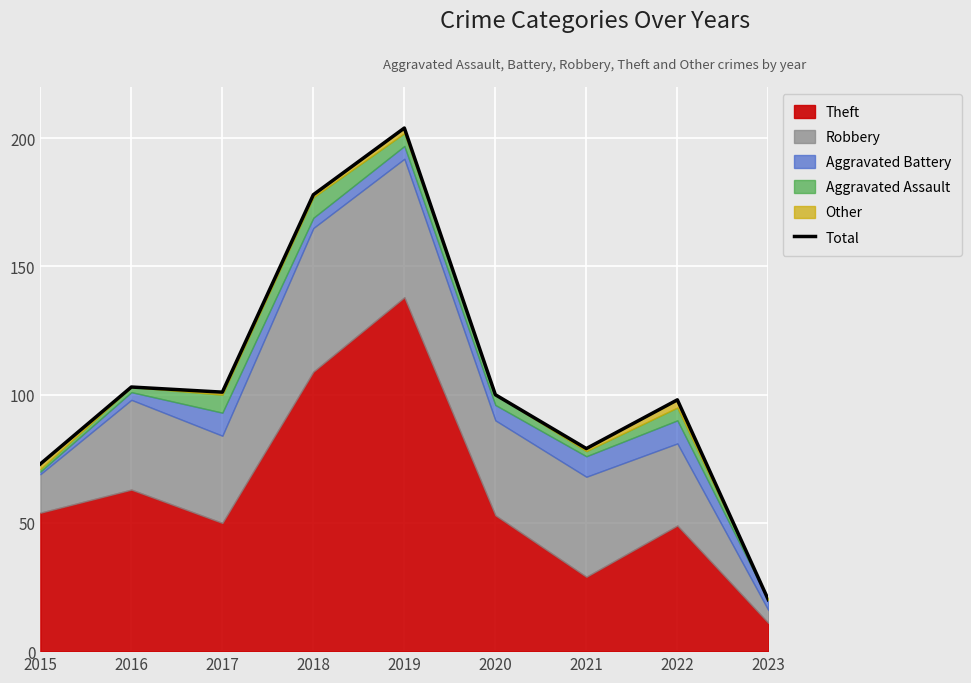

What is the difference between the second highest and minimum values?

158